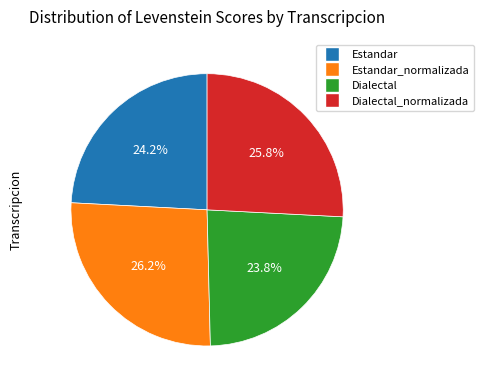

Does any single category account for the majority?

No